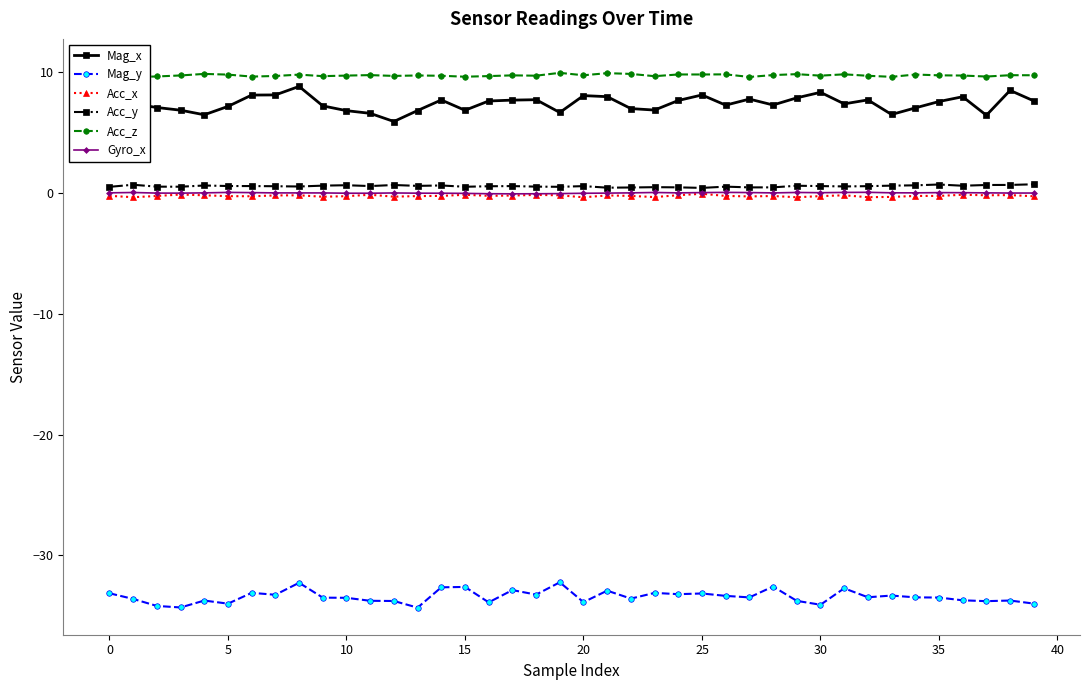

True or false: Mag_x and Mag_y intersect in this chart.

False